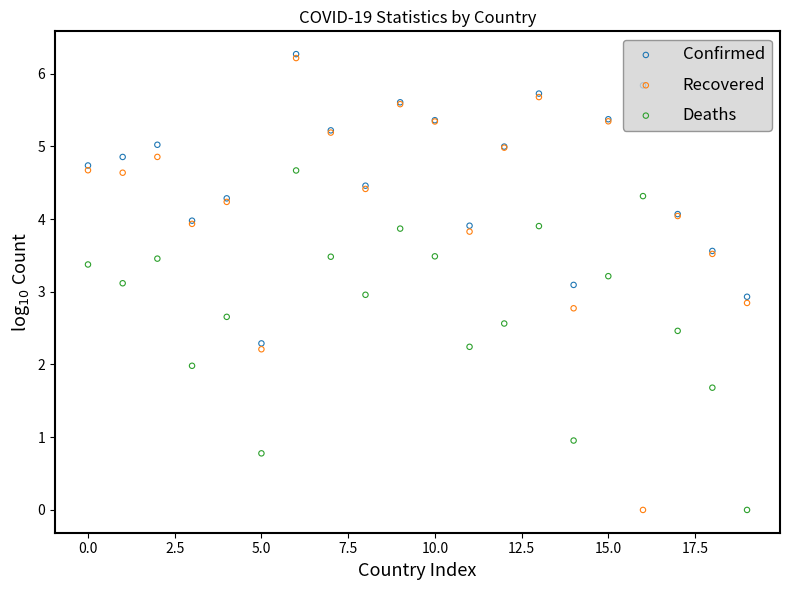

At how many categories does at least one series exceed 4?

14